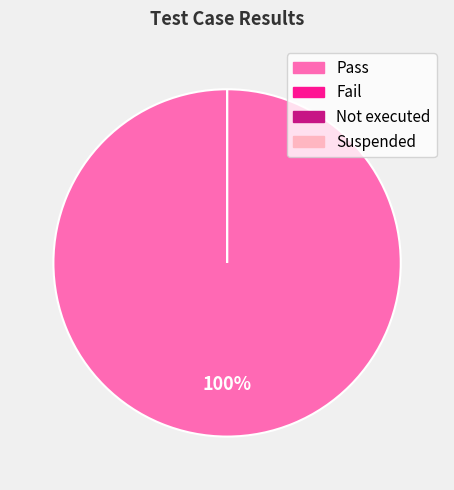

Does Not executed account for over 50% of the chart?

No